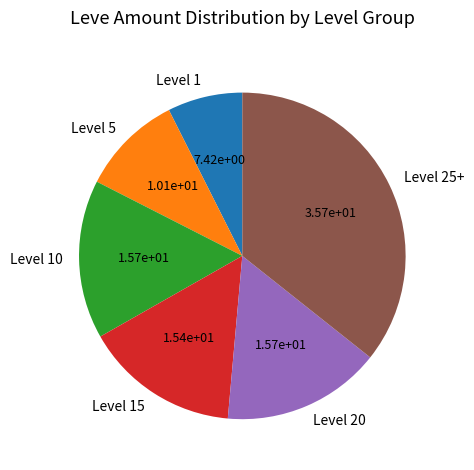

Is the sum of Level 20 and Level 1 greater than half?

No